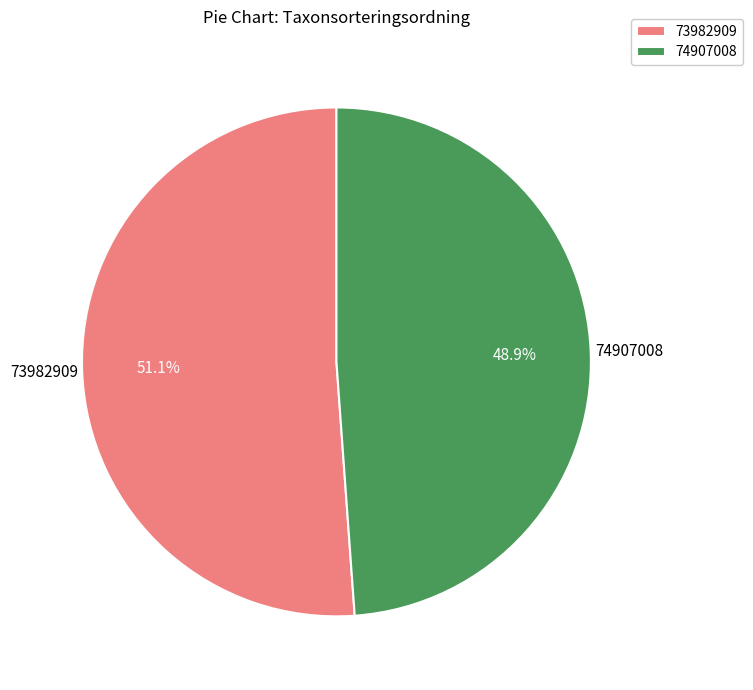

How many slices are in this pie chart?

2